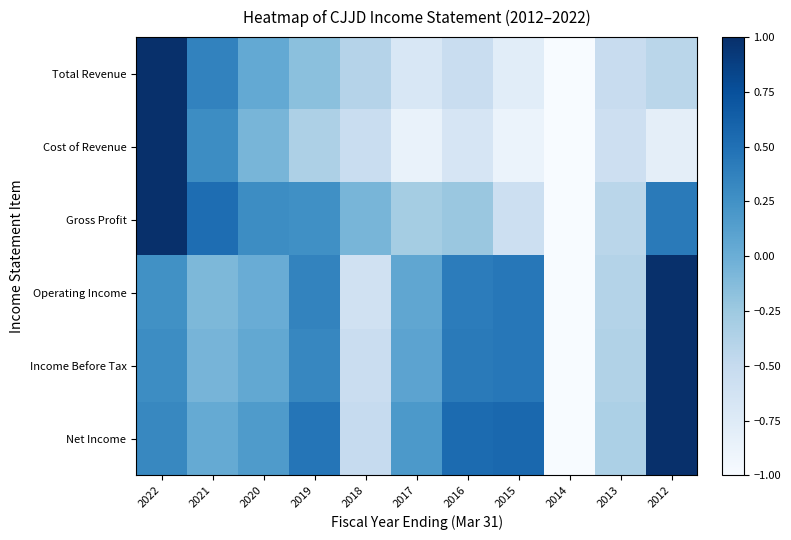

Reading left to right, extract all data points from this chart.

Total Revenue: 2022=1.0	2021=0.4	2020=0.0	2019=-0.2	2018=-0.4	2017=-0.7	2016=-0.5	2015=-0.8	2014=-1.0	2013=-0.5	2012=-0.4
Cost of Revenue: 2022=1.0	2021=0.3	2020=-0.1	2019=-0.3	2018=-0.5	2017=-0.9	2016=-0.7	2015=-0.9	2014=-1.0	2013=-0.6	2012=-0.8
Gross Profit: 2022=1.0	2021=0.5	2020=0.3	2019=0.3	2018=-0.1	2017=-0.3	2016=-0.2	2015=-0.6	2014=-1.0	2013=-0.4	2012=0.4
Operating Income: 2022=0.3	2021=-0.1	2020=0.0	2019=0.4	2018=-0.6	2017=0.1	2016=0.4	2015=0.4	2014=-1.0	2013=-0.4	2012=1.0
Income Before Tax: 2022=0.3	2021=-0.1	2020=0.0	2019=0.3	2018=-0.5	2017=0.1	2016=0.4	2015=0.5	2014=-1.0	2013=-0.4	2012=1.0
Net Income: 2022=0.3	2021=0.0	2020=0.2	2019=0.5	2018=-0.5	2017=0.2	2016=0.5	2015=0.6	2014=-1.0	2013=-0.3	2012=1.0